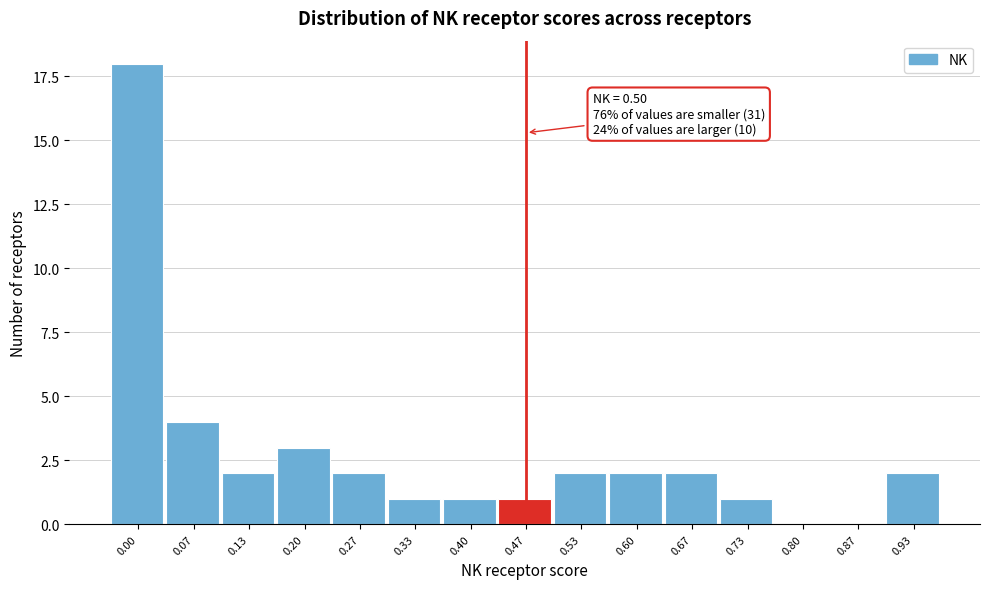

Reading right to left, extract all data points from this chart.

0.93=2	0.87=0	0.80=0	0.73=1	0.67=2	0.60=2	0.53=2	0.47=1	0.40=1	0.33=1	0.27=2	0.20=3	0.13=2	0.07=4	0.00=18